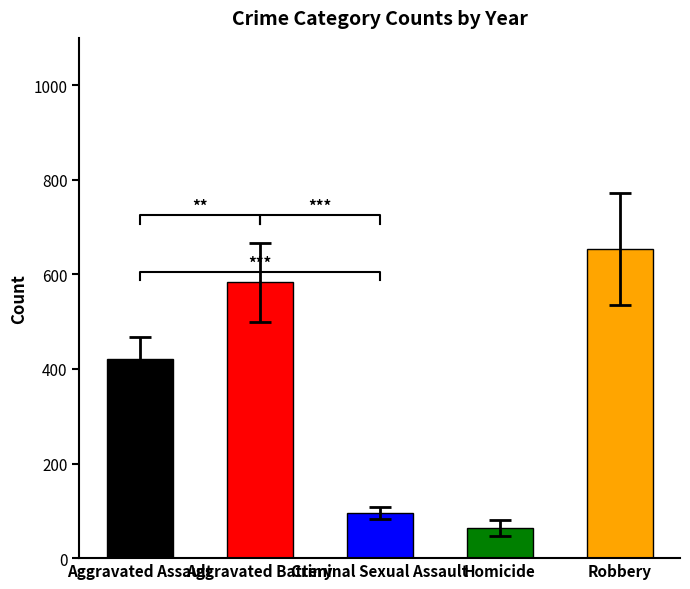

What are all the series names shown in the legend?

Aggravated Assault, Aggravated Battery, Criminal Sexual Assault, Homicide, Robbery